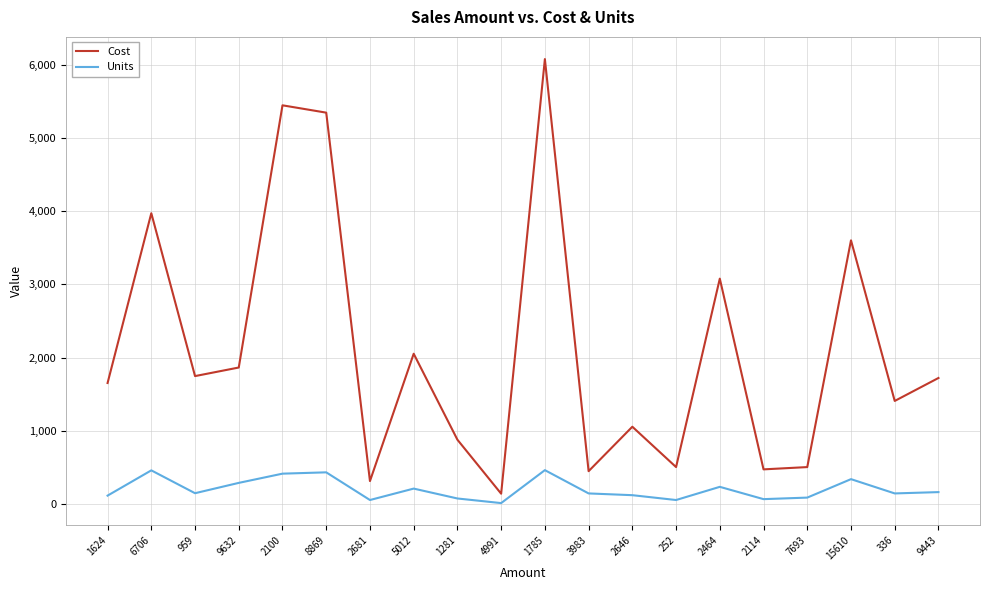

True or false: Units and Cost intersect in this chart.

False